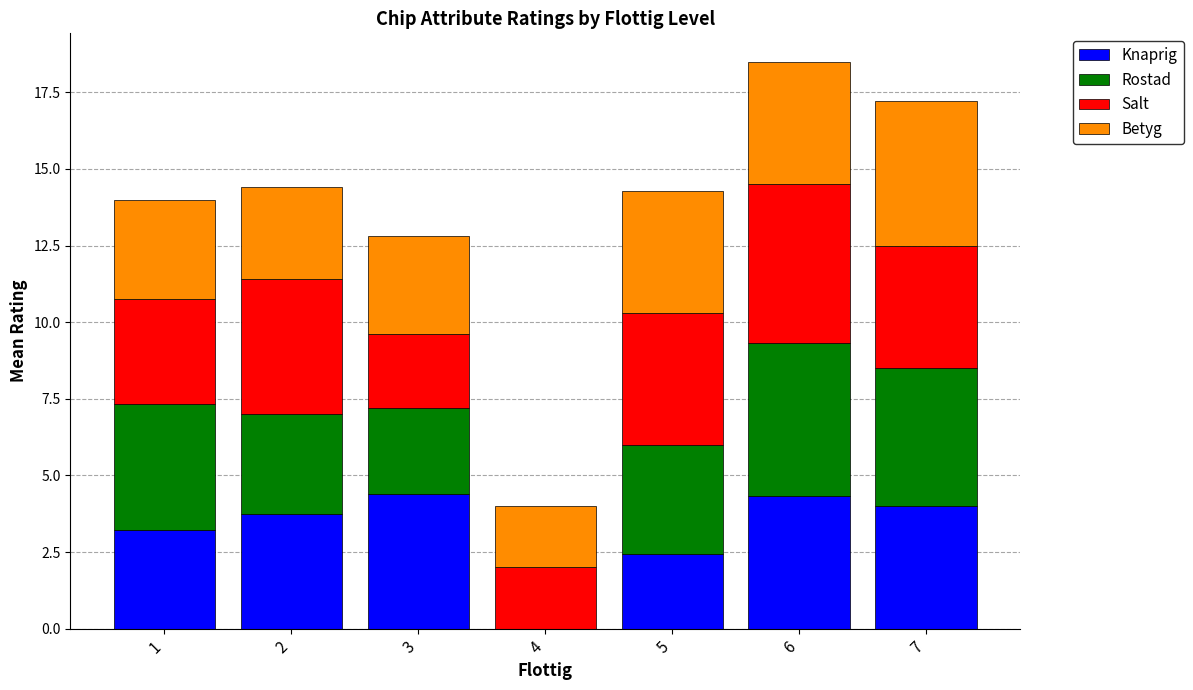

How many categories are shown in the chart?

7